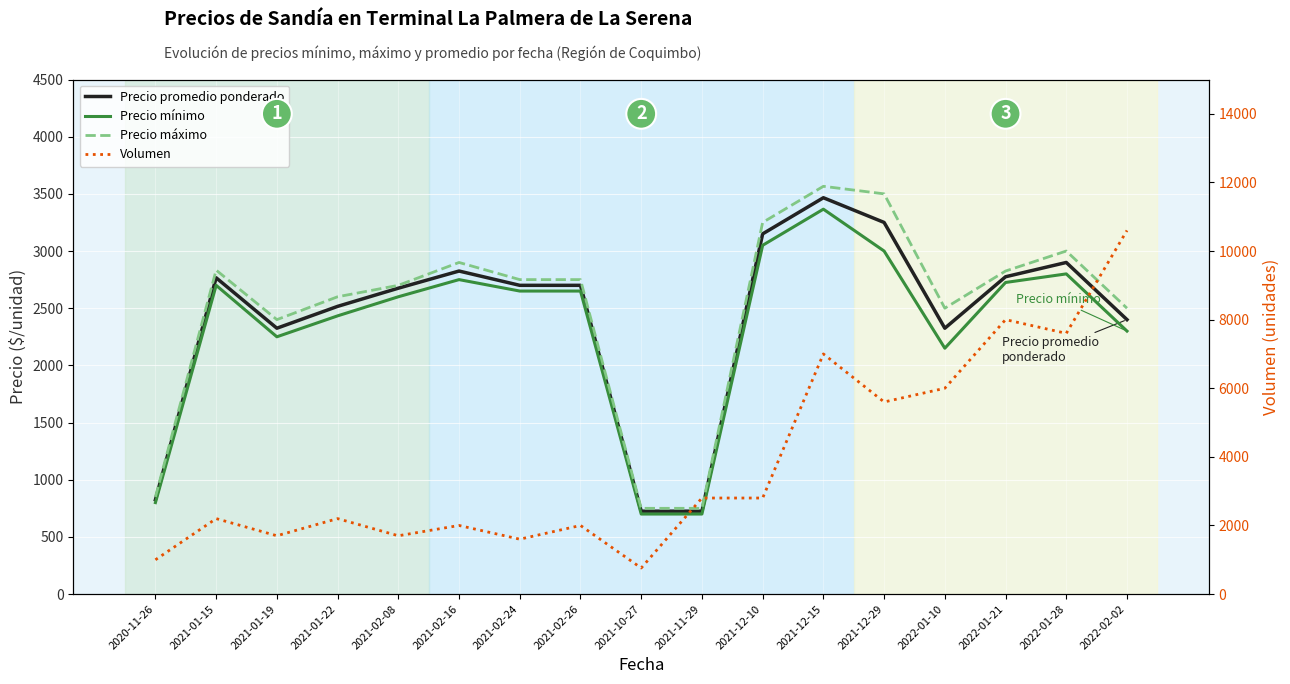

Which has a higher value, 2021-11-29 or 2021-01-19?

2021-01-19